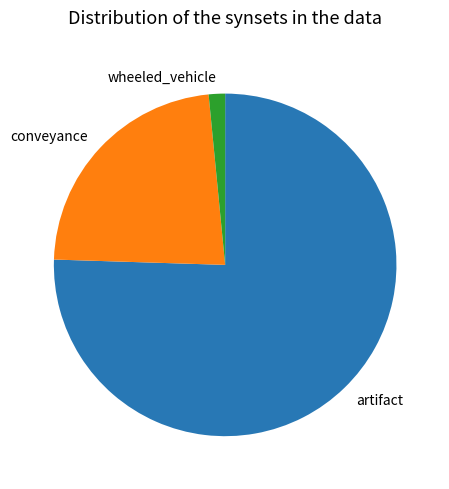

Is it true that artifact is 75% of the pie?

True